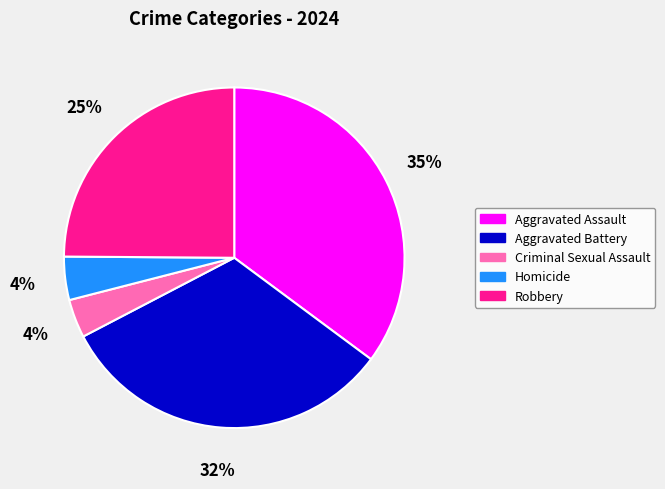

Does Criminal Sexual Assault represent more than half of the total?

No